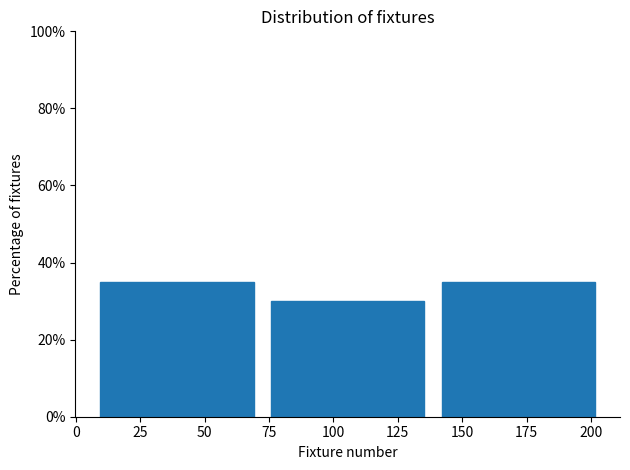

Reading left to right, transcribe this chart: for each bar, give the range it covers on the x-axis and its height. Neither the bar edges nor the heights are printed on the chart, so give them approximately, as read against the axes.

5 to 70: 36
70 to 140: 30
140 to 205: 36